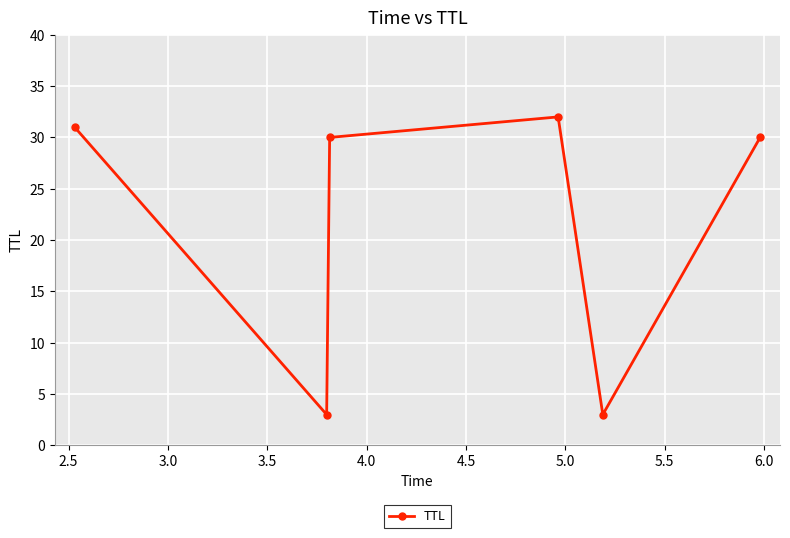

How many points are lower than both their immediate neighbors (excluding endpoints)?

2